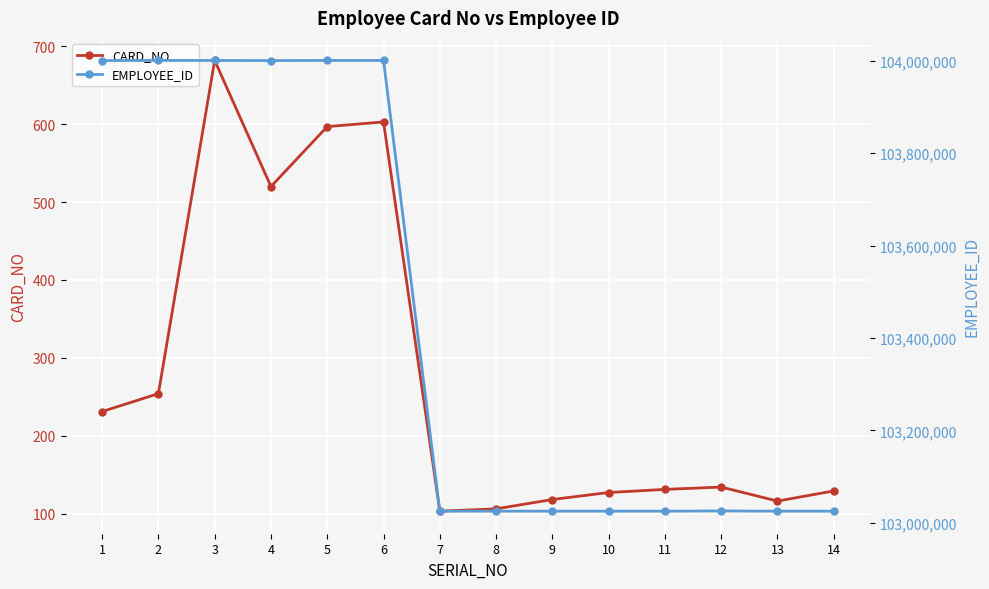

True or false: EMPLOYEE_ID and CARD_NO cross at least once.

False